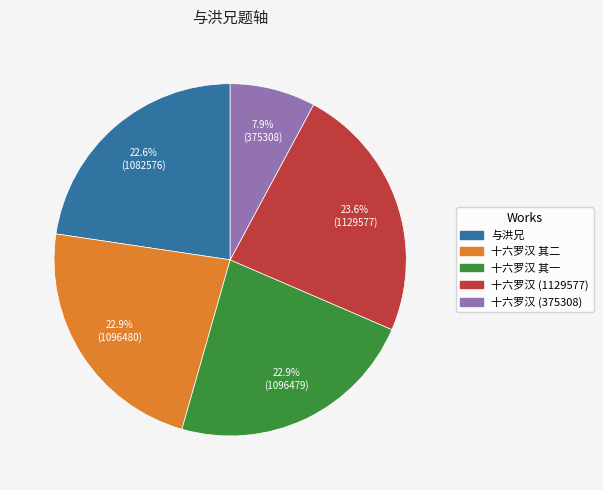

To the nearest percent, what is the difference between the largest and smallest slice percentages?

16%